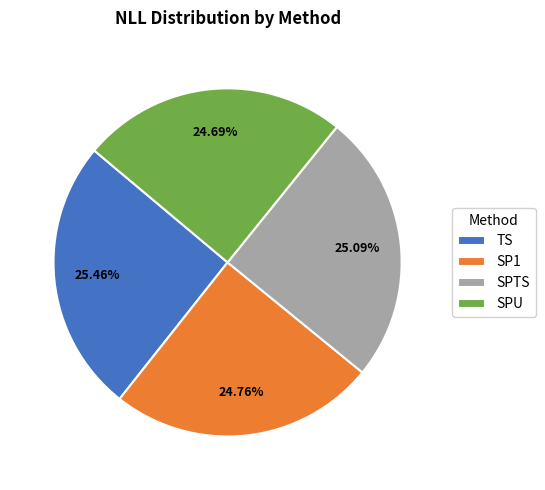

Is the sum of TS and SPTS greater than half?

Yes